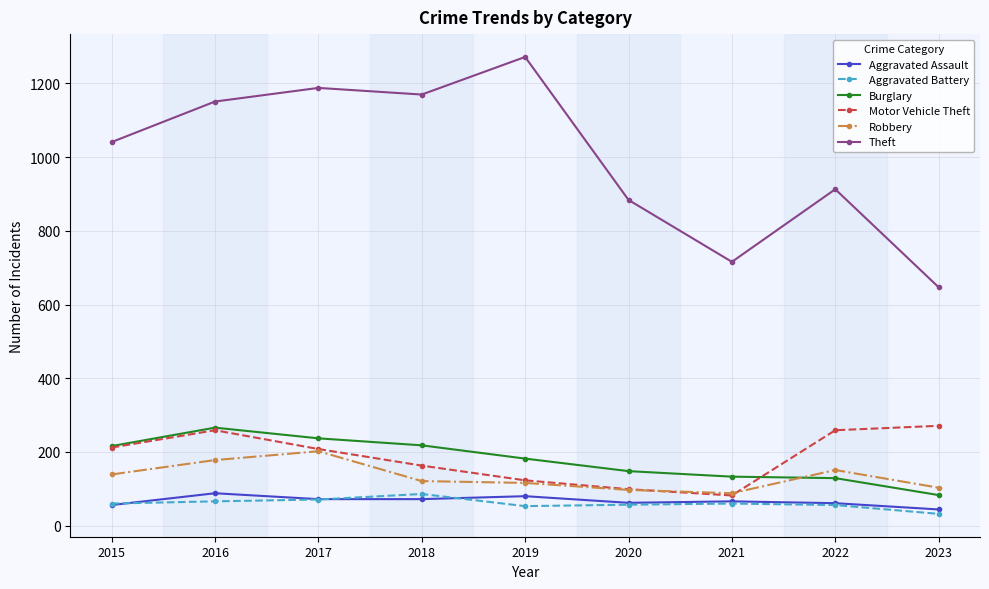

Where is the first local maximum for Theft?

2017